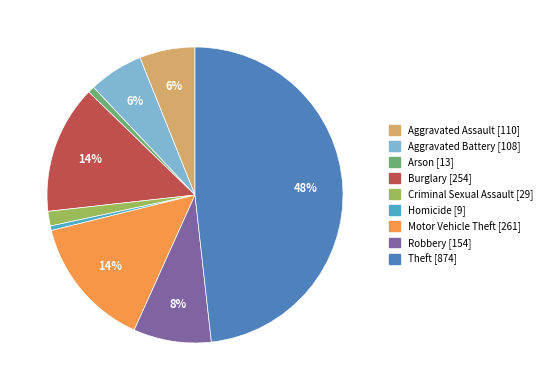

Is the sum of Burglary and Arson greater than half?

No